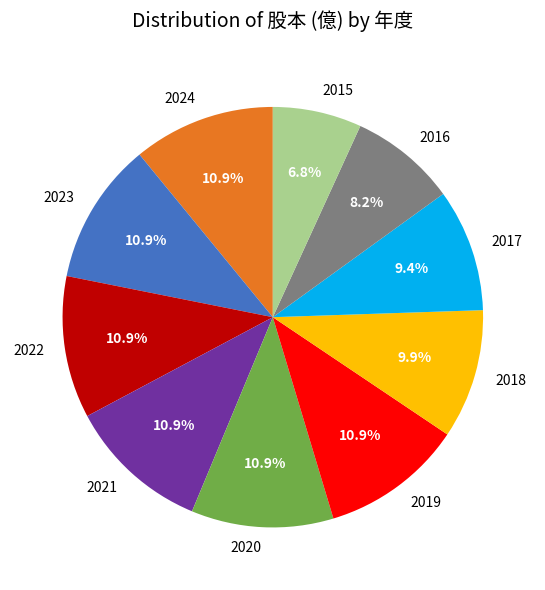

Which category has the smallest portion of the pie?

2015